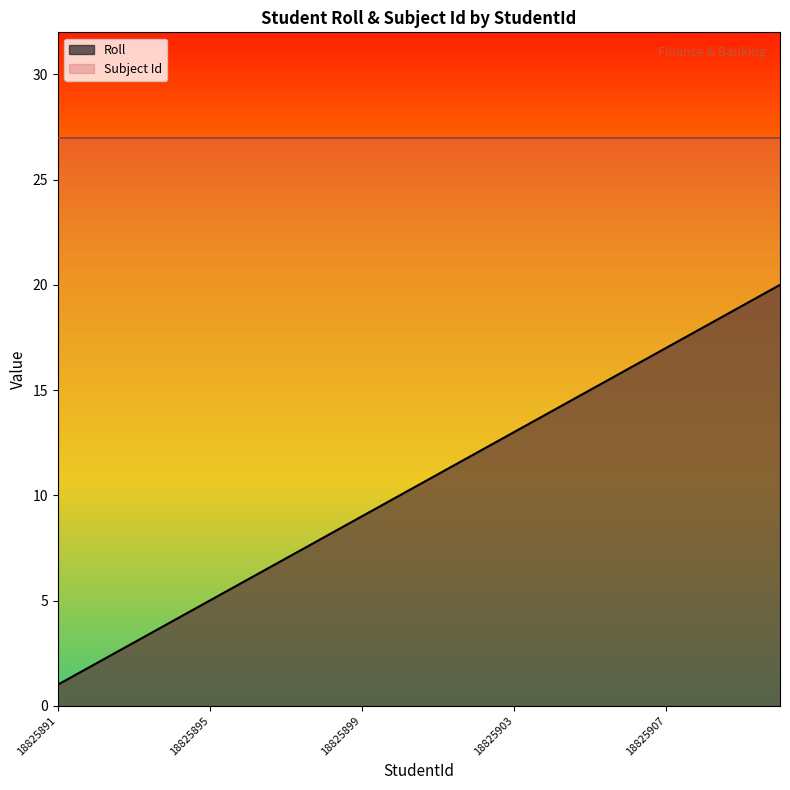

List the labels in order of value, largest first.

18825910, 18825909, 18825908, 18825907, 18825906, 18825905, 18825904, 18825903, 18825902, 18825901, 18825900, 18825899, 18825898, 18825897, 18825896, 18825895, 18825894, 18825893, 18825892, 18825891